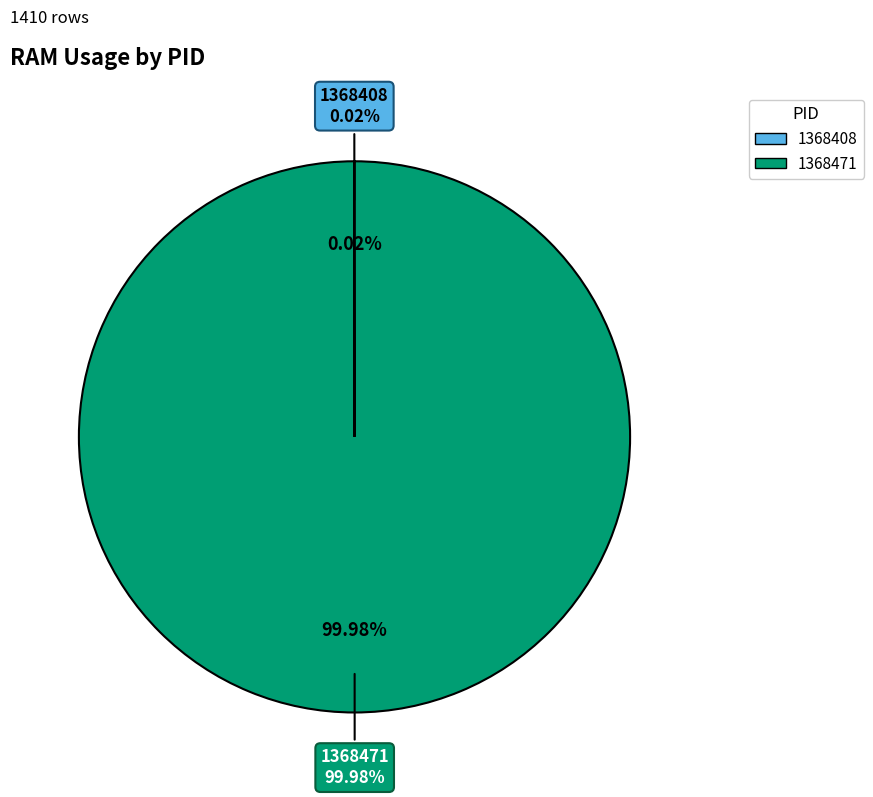

To the nearest percent, what portion does 1368471 represent?

100%